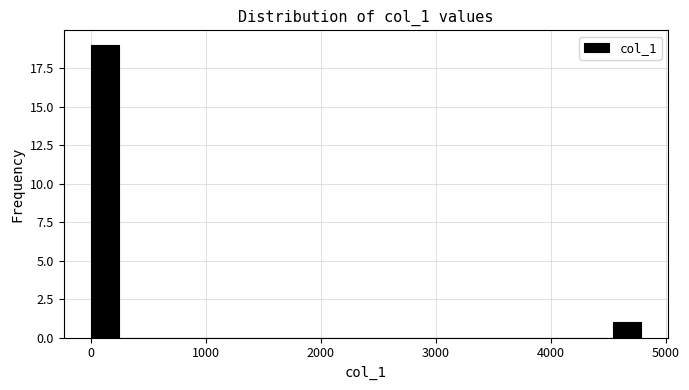

Around what value on the x-axis is the tallest bar? Give the approximate position of its centre, as read against the axis.

100